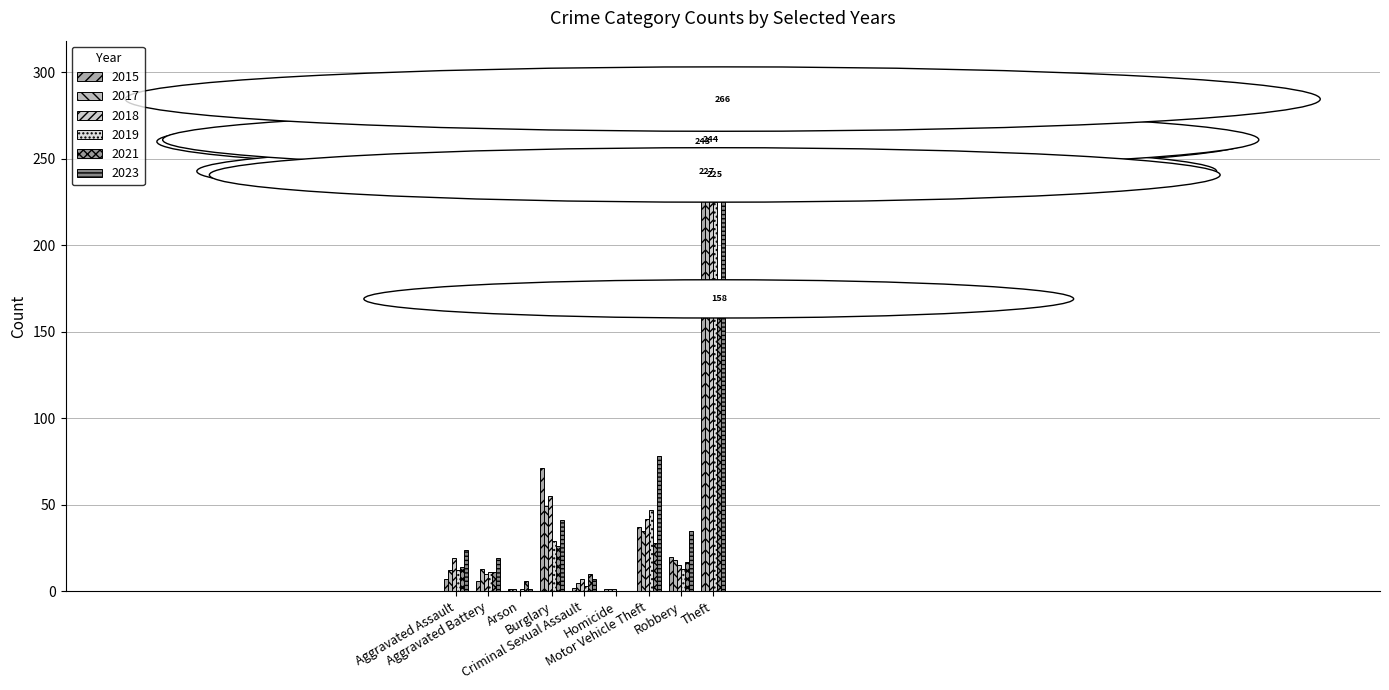

The 2015 series shows 1 at Criminal Sexual Assault. True or false?

False